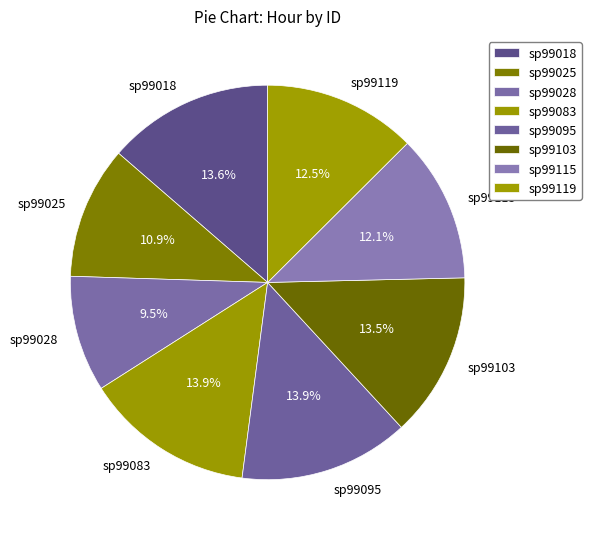

Which slice is the smallest?

sp99028